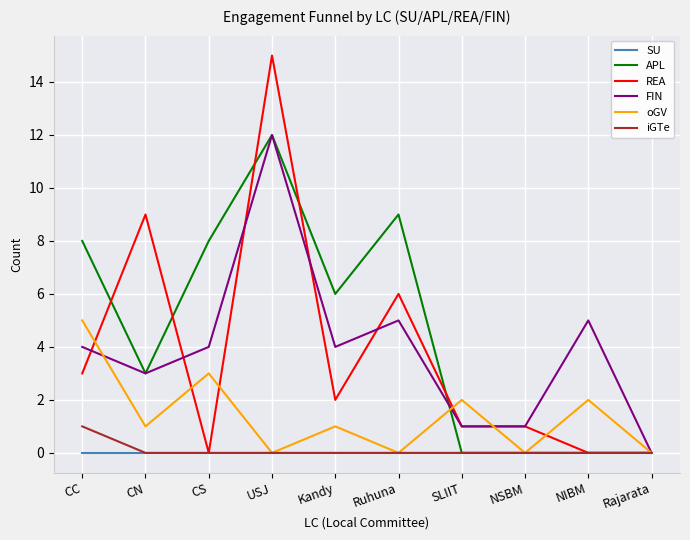

The FIN series shows 8 at Ruhuna. True or false?

False